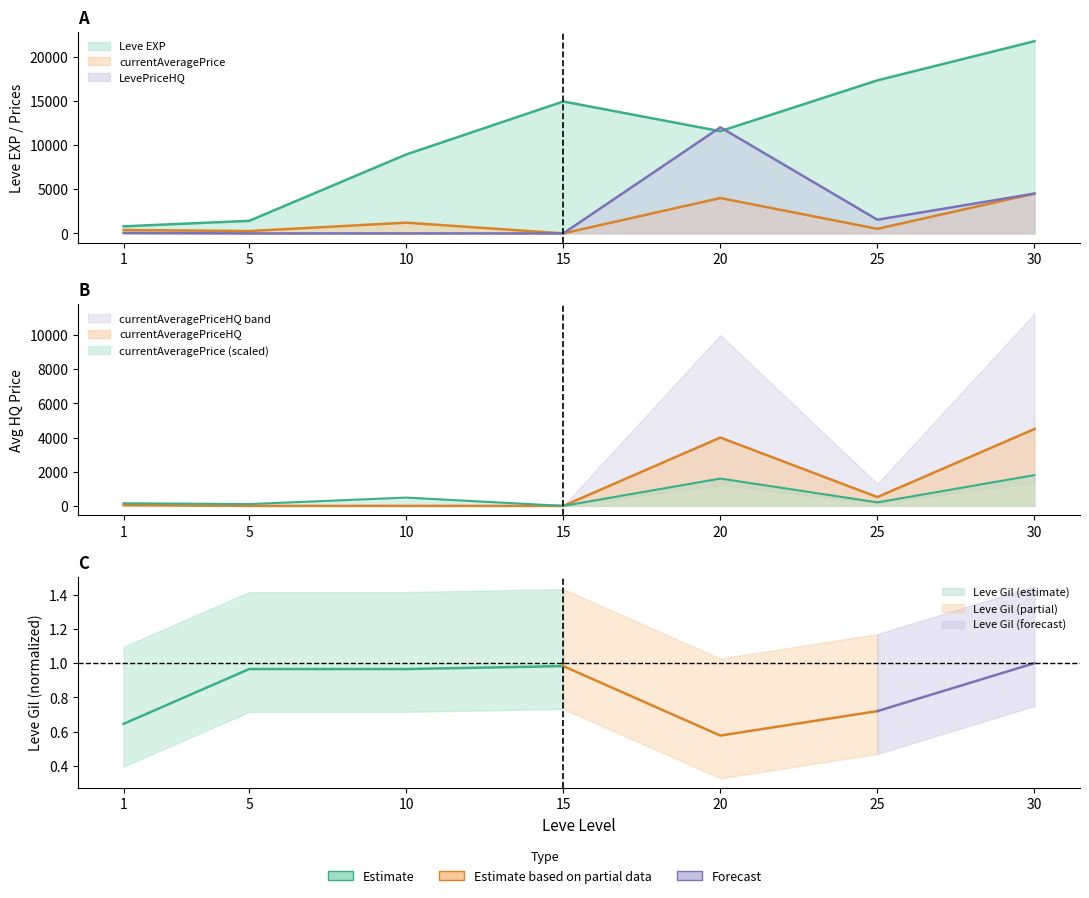

Reading right to left, extract all data points from this chart.

Leve EXP: 21740.0	17310.0	11560.0	14920.0	8930.0	1420.0	800.0
currentAveragePrice: 4500.8	516.0	4000.0	0.0	1213.9	264.1	388.1
LevePriceHQ: 4500.8	1548.0	12000.0	0.0	0.0	0.0	49.0
currentAveragePriceHQ: 4500.8	516.0	4000.0	0.0	0.0	0.0	49.0